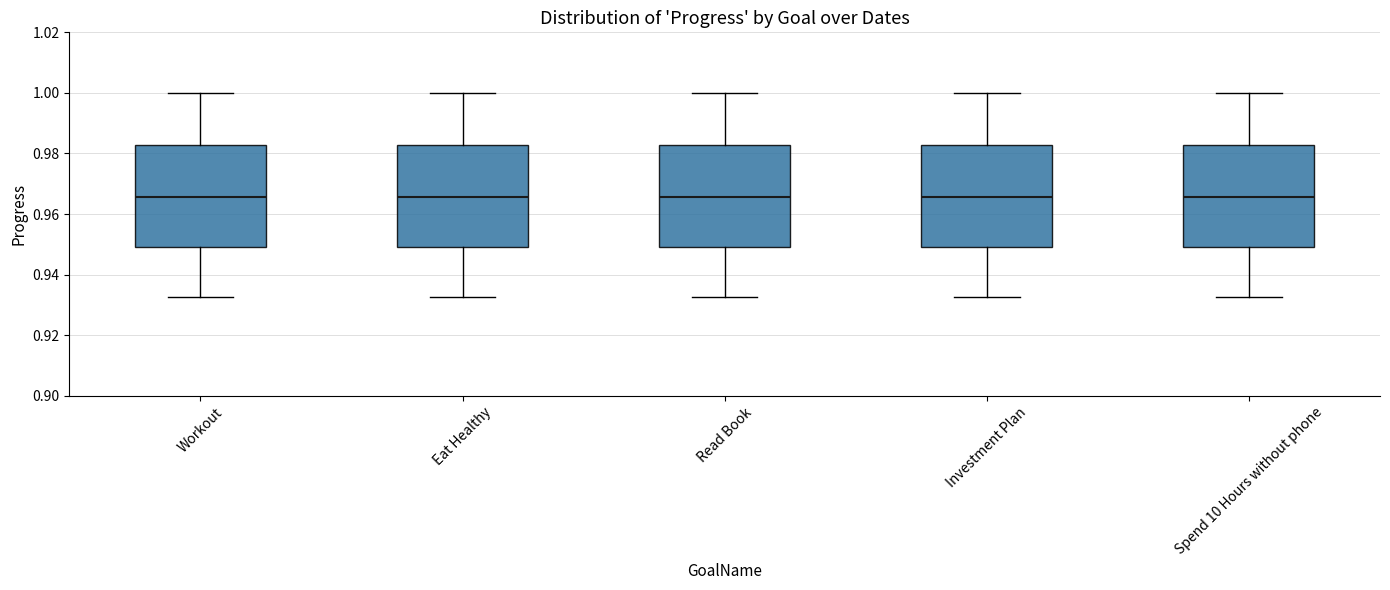

Reading left to right, transcribe this box plot: for each box, give where its median line is, the range the box spans, and where its two whiskers end, as read against the y-axis. The values are not printed on the chart, so give them approximately, as read against the axis.

Workout: median 0.966, box 0.950 to 0.982, whiskers 0.932 to 1.000
Eat Healthy: median 0.966, box 0.950 to 0.982, whiskers 0.932 to 1.000
Read Book: median 0.966, box 0.950 to 0.982, whiskers 0.932 to 1.000
Investment Plan: median 0.966, box 0.950 to 0.982, whiskers 0.932 to 1.000
Spend 10 Hours without phone: median 0.966, box 0.950 to 0.982, whiskers 0.932 to 1.000